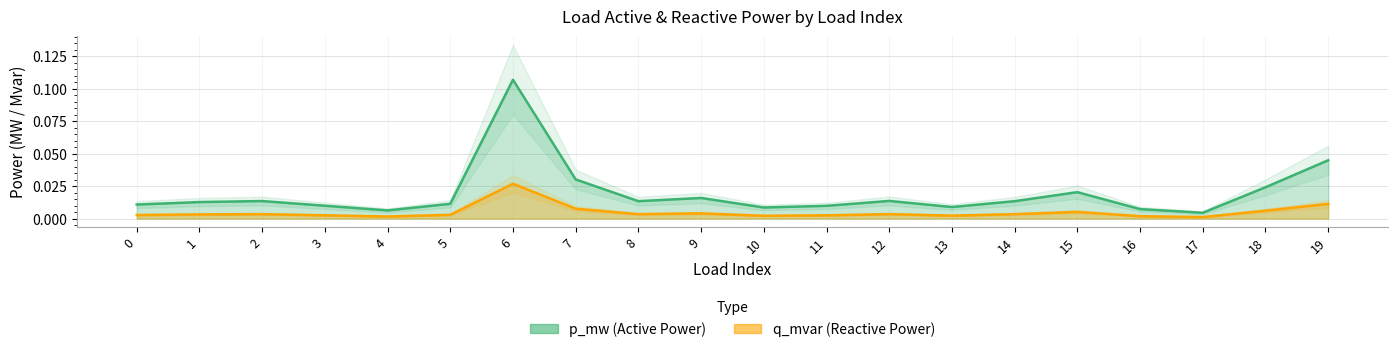

At how many categories does at least one series exceed 0?

20